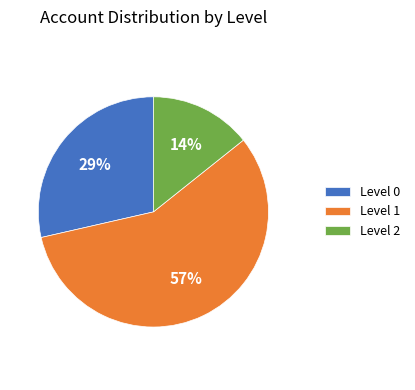

To the nearest percent, what is the average slice percentage?

33%